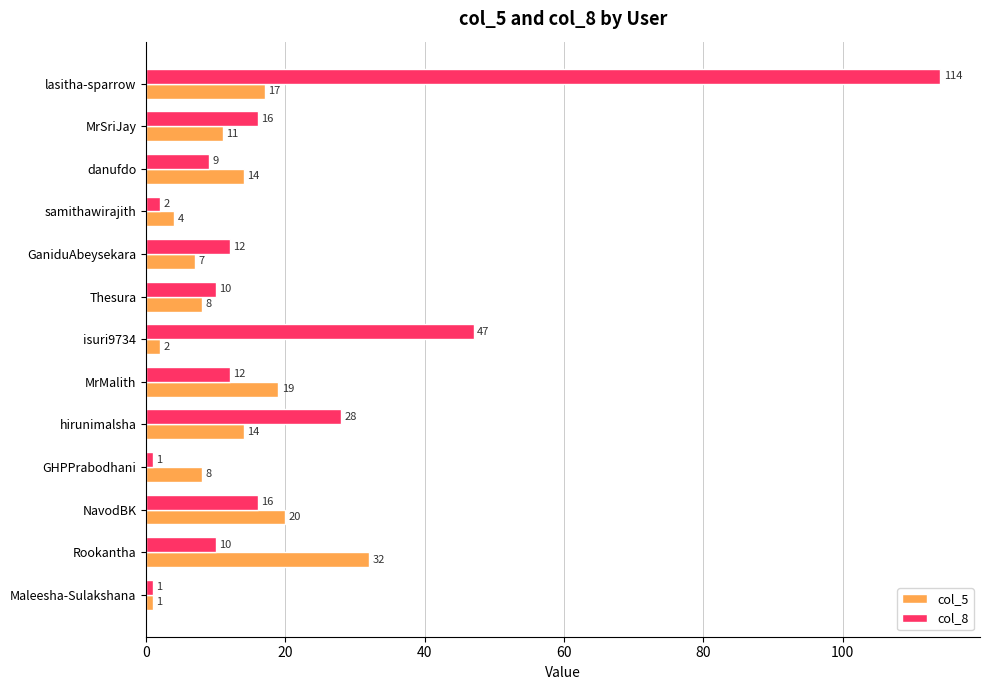

List the series in order of their overall mean, highest first.

col_8, col_5